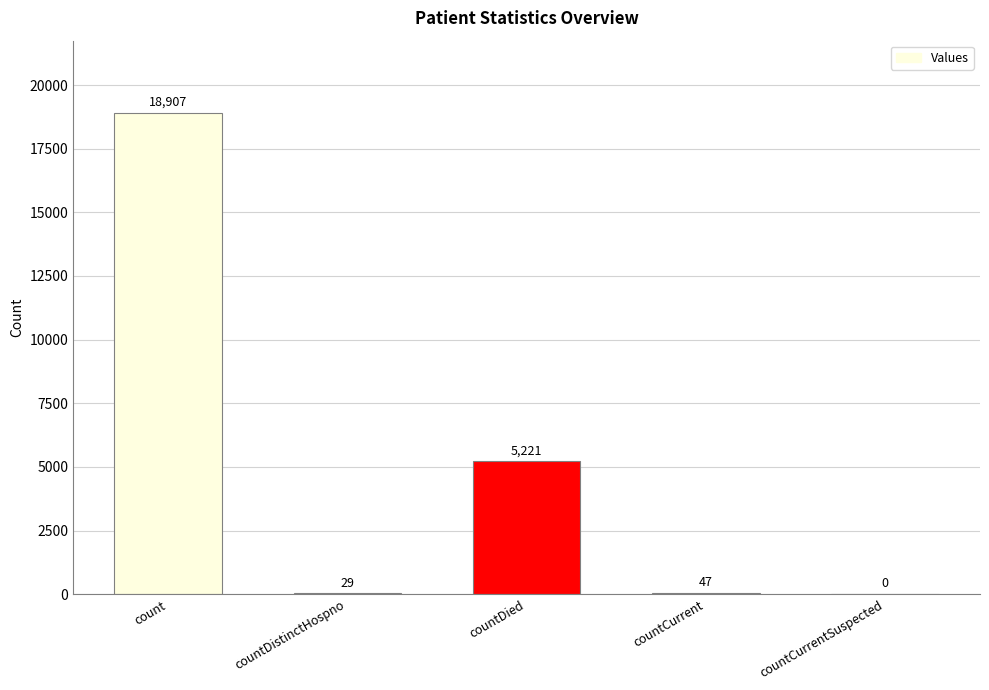

The value at count is 6505. True or false?

False